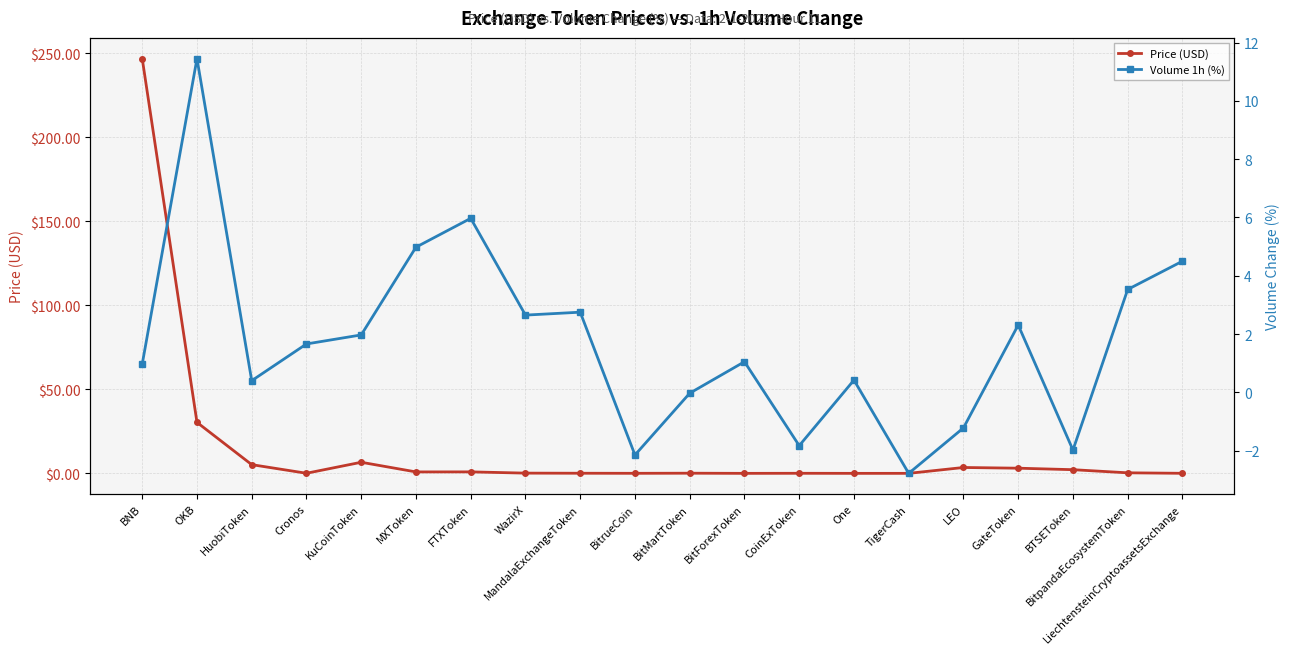

Reading left to right, transcribe all the data shown in this chart.

Price (USD): BNB=246.7	OKB=30.3	HuobiToken=5.2	Cronos=0.1	KuCoinToken=6.6	MXToken=0.9	FTXToken=0.9	WazirX=0.1	MandalaExchangeToken=0.1	BitrueCoin=0.0	BitMartToken=0.1	BitForexToken=0.0	CoinExToken=0.0	One=0.0	TigerCash=0.0	LEO=3.5	GateToken=3.1	BTSEToken=2.2	BitpandaEcosystemToken=0.3	LiechtensteinCryptoassetsExchange=0.0
Volume 1h (%): BNB=1.0	OKB=11.4	HuobiToken=0.4	Cronos=1.7	KuCoinToken=2.0	MXToken=5.0	FTXToken=6.0	WazirX=2.6	MandalaExchangeToken=2.8	BitrueCoin=-2.1	BitMartToken=-0.0	BitForexToken=1.1	CoinExToken=-1.8	One=0.4	TigerCash=-2.8	LEO=-1.2	GateToken=2.3	BTSEToken=-2.0	BitpandaEcosystemToken=3.5	LiechtensteinCryptoassetsExchange=4.5